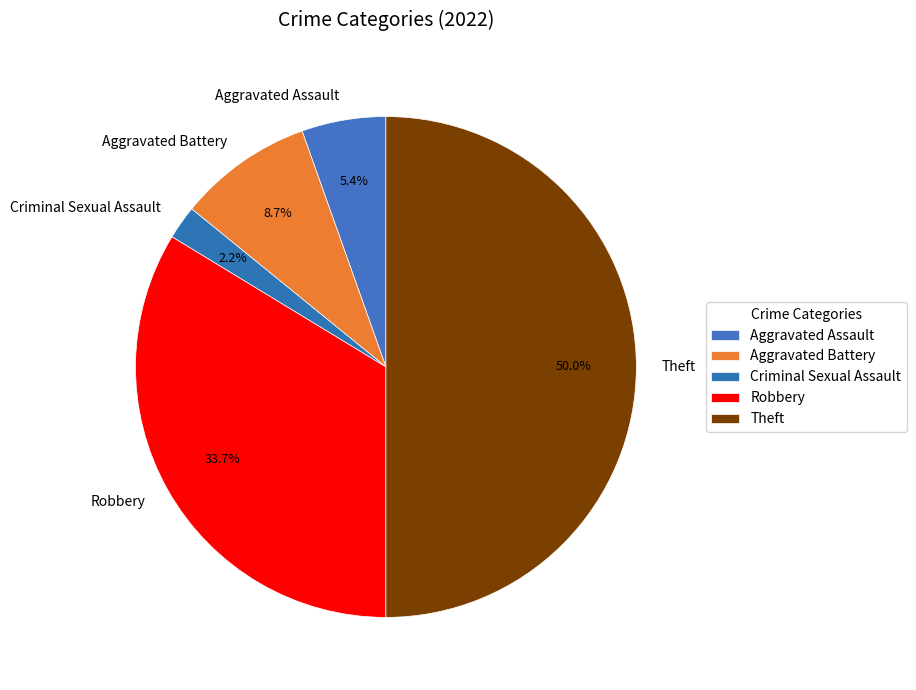

Which has a higher value, Aggravated Assault or Criminal Sexual Assault?

Aggravated Assault